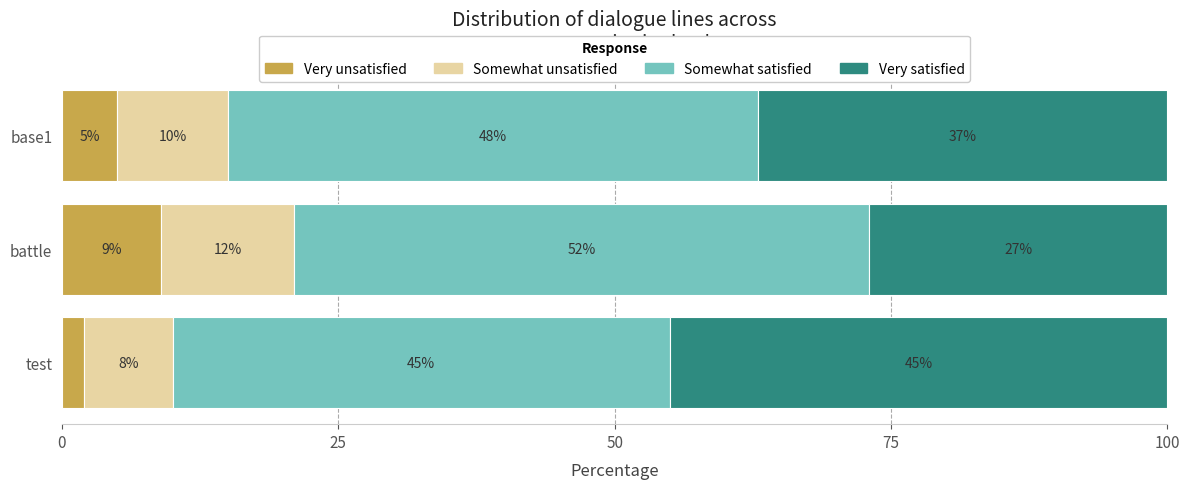

How many data points in Very unsatisfied are less than 5?

1